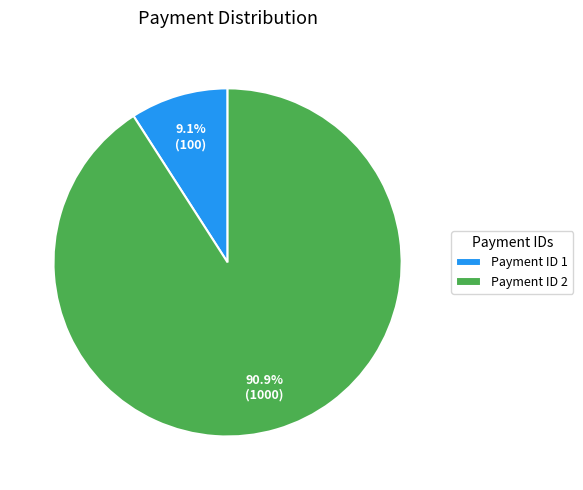

What is the smallest slice in the pie chart?

Payment ID 1